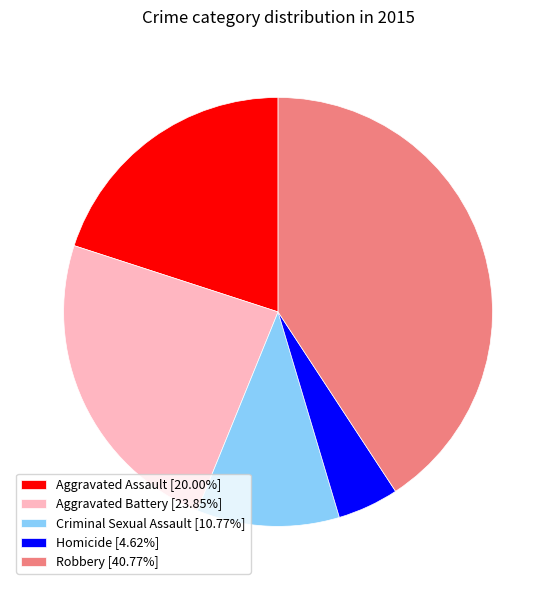

What is the ratio of the value at Homicide to the value at Aggravated Assault?

0.2